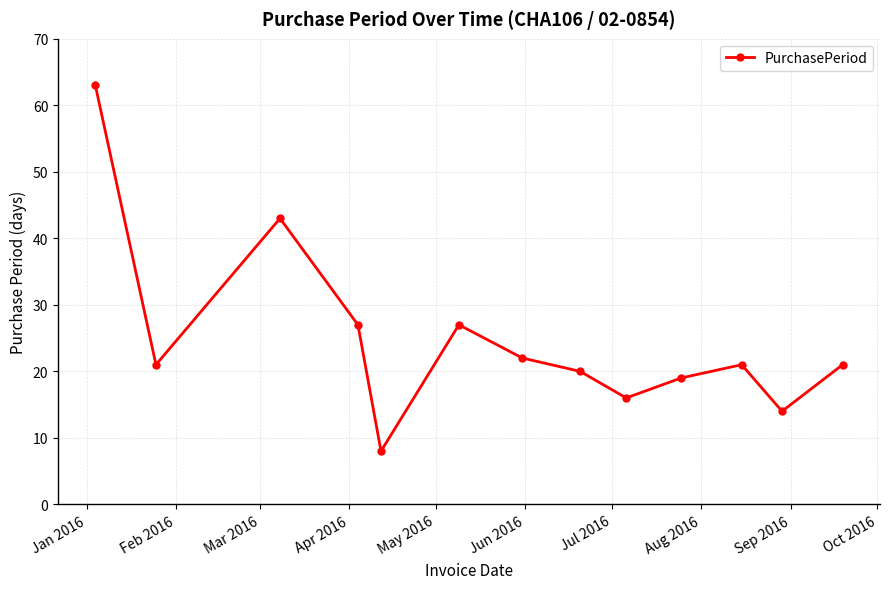

How many interior local valleys (lower than both neighbors) does the data have?

4